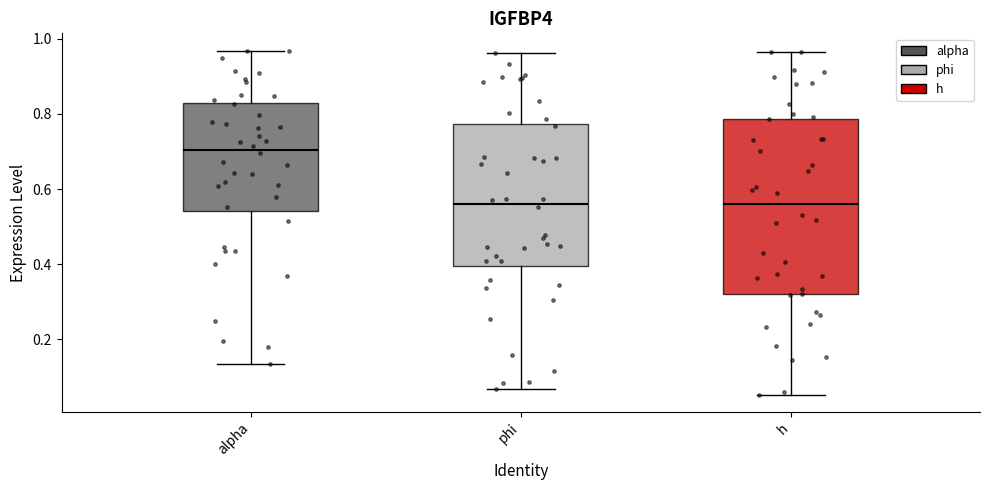

Reading left to right, read every box against the y-axis: the position of its median line, the range the box covers, and the ends of its whiskers. The values are not printed on the chart, so give them approximately, as read against the axis.

alpha: median 0.70, box 0.54 to 0.82, whiskers 0.14 to 0.96
phi: median 0.56, box 0.40 to 0.78, whiskers 0.06 to 0.96
h: median 0.56, box 0.32 to 0.78, whiskers 0.06 to 0.96